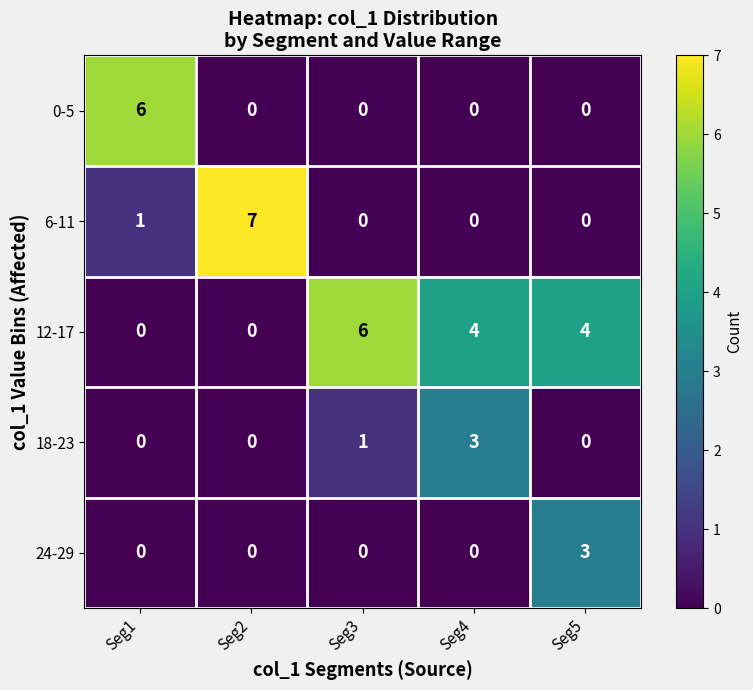

What is the sum of all 0-5 values?

6